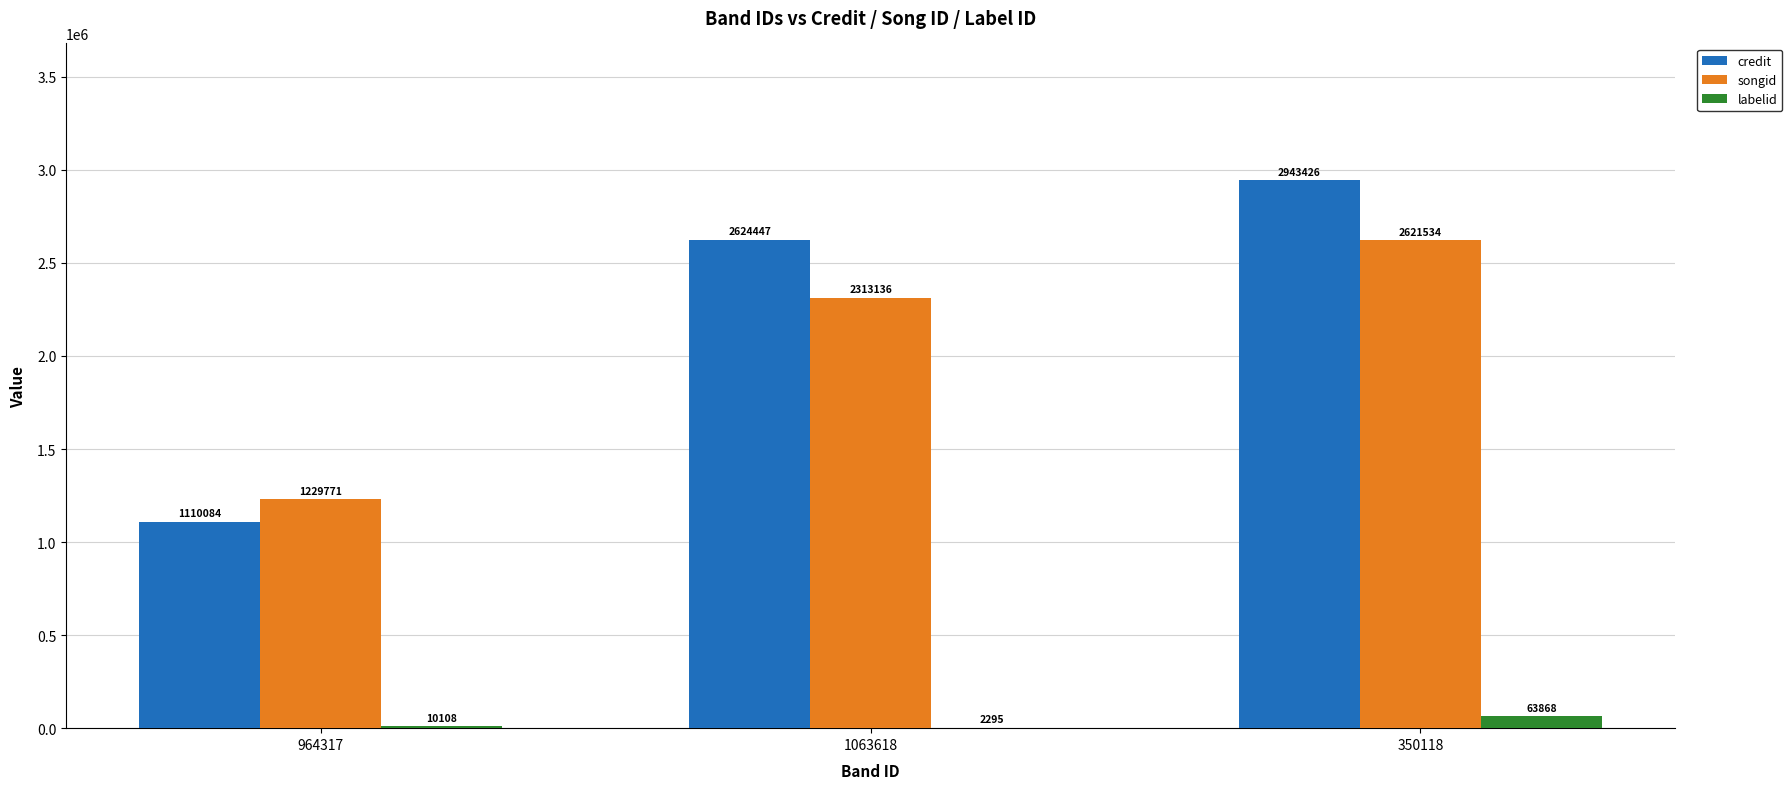

What is the maximum value for credit?

2943426